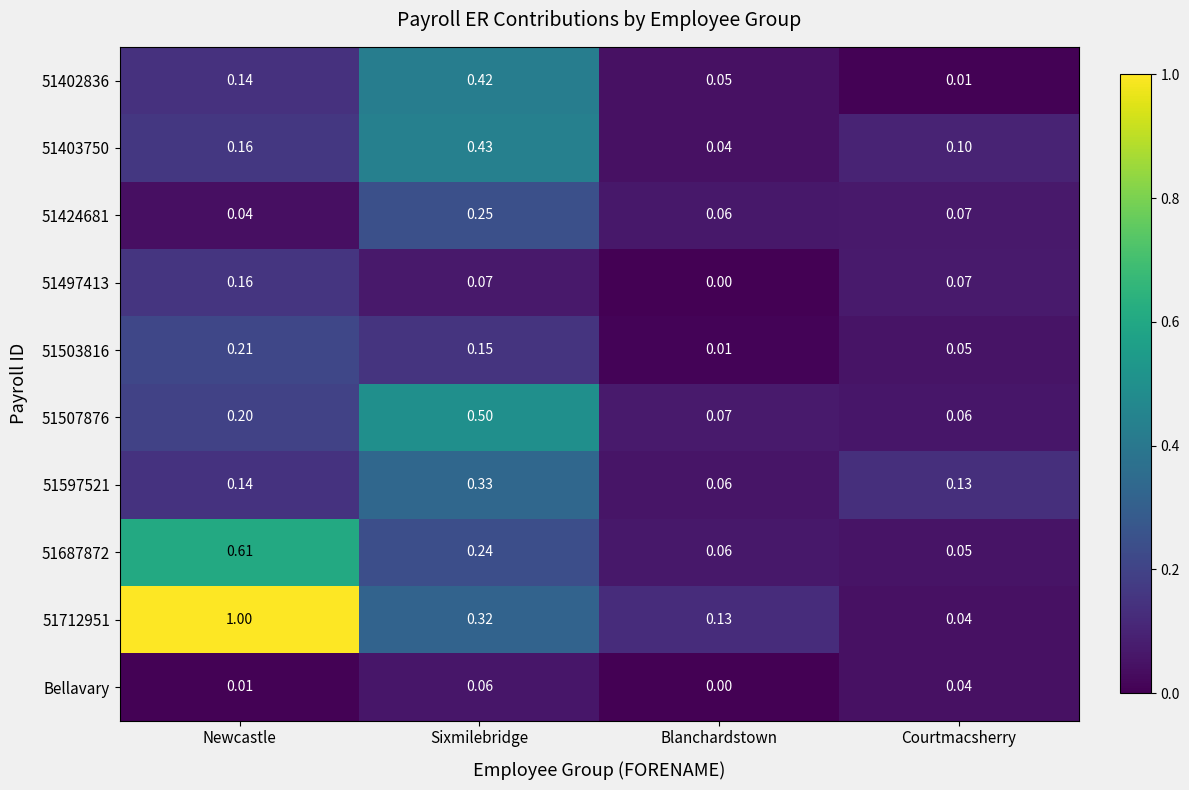

What is the total value across all series at Blanchardstown?

0.5